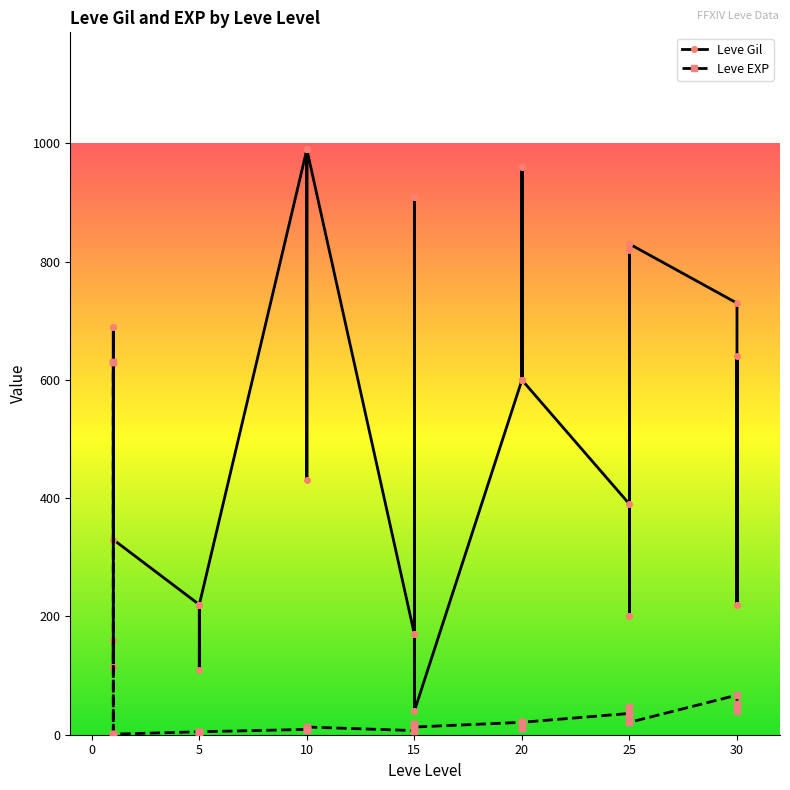

Rank the categories by Leve EXP value from lowest to highest.

1, 1, 1, 1, 5, 5, 5, 5, 5, 5, 15, 15, 10, 10, 10, 10, 10, 20, 20, 10, 15, 15, 15, 15, 20, 20, 20, 20, 25, 25, 25, 25, 30, 25, 25, 30, 30, 30, 1, 1